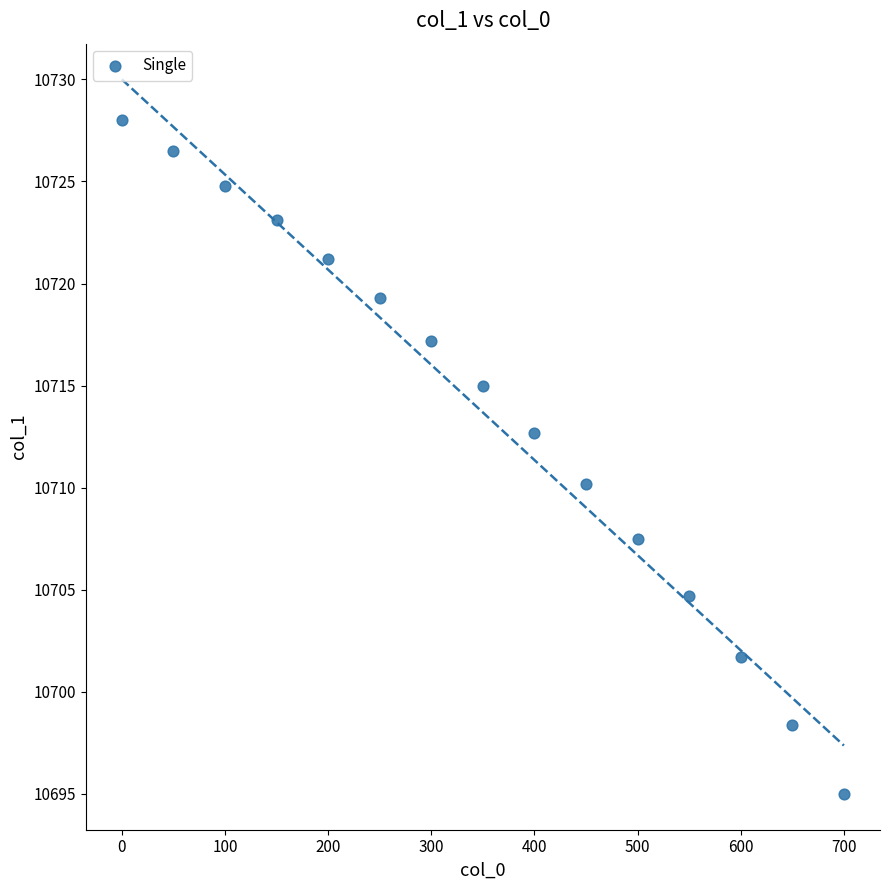

What is the range of Y values (max minus min)?

33.0